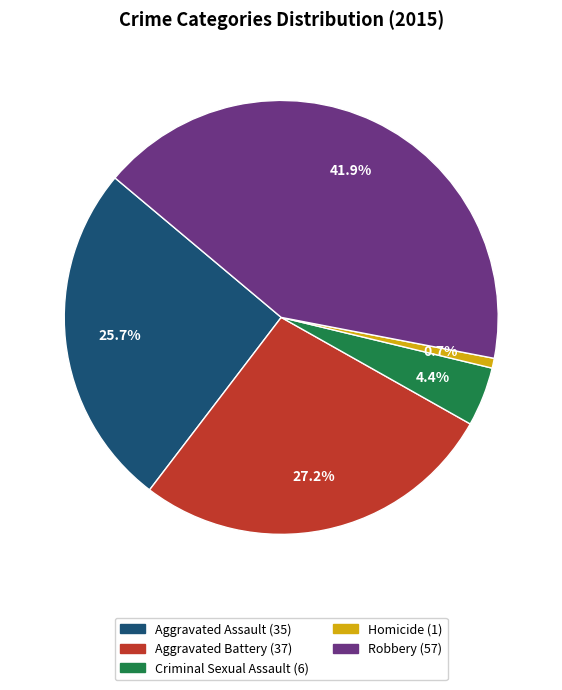

The Robbery slice represents 42% of the pie. True or false?

True